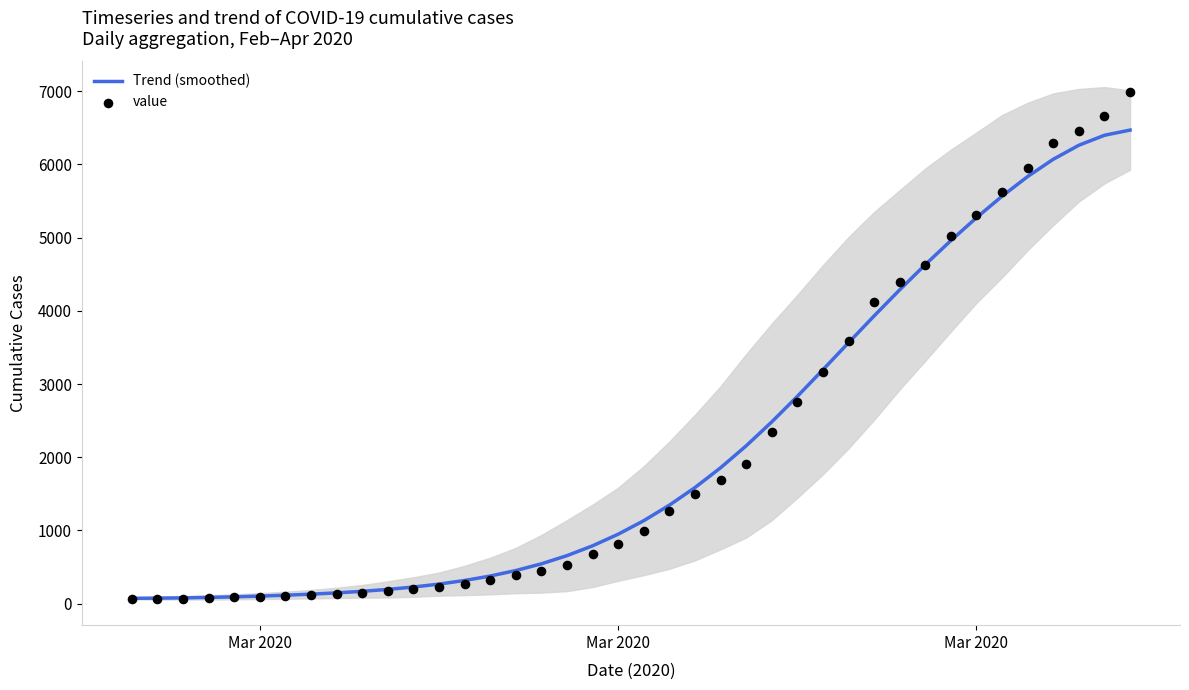

Which series has the widest spread of Y values?

value